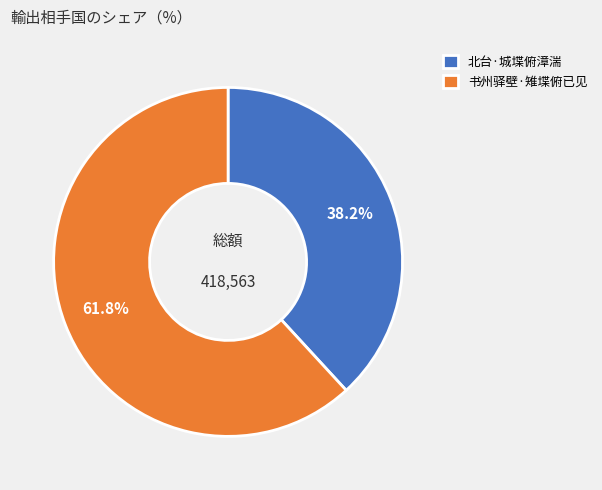

To the nearest percent, what is the difference between the 书州驿壁·雉堞俯已见 and 北台·城堞俯漳湍 slice percentages?

24%